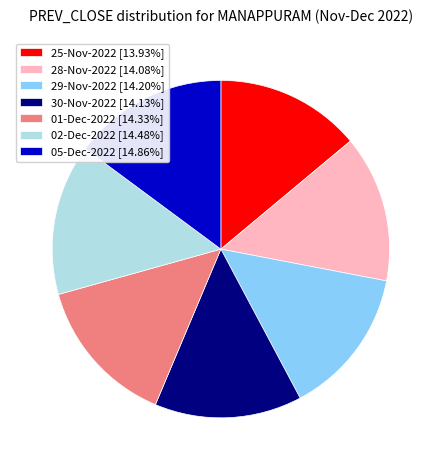

Is 28-Nov-2022 the majority of the pie?

No